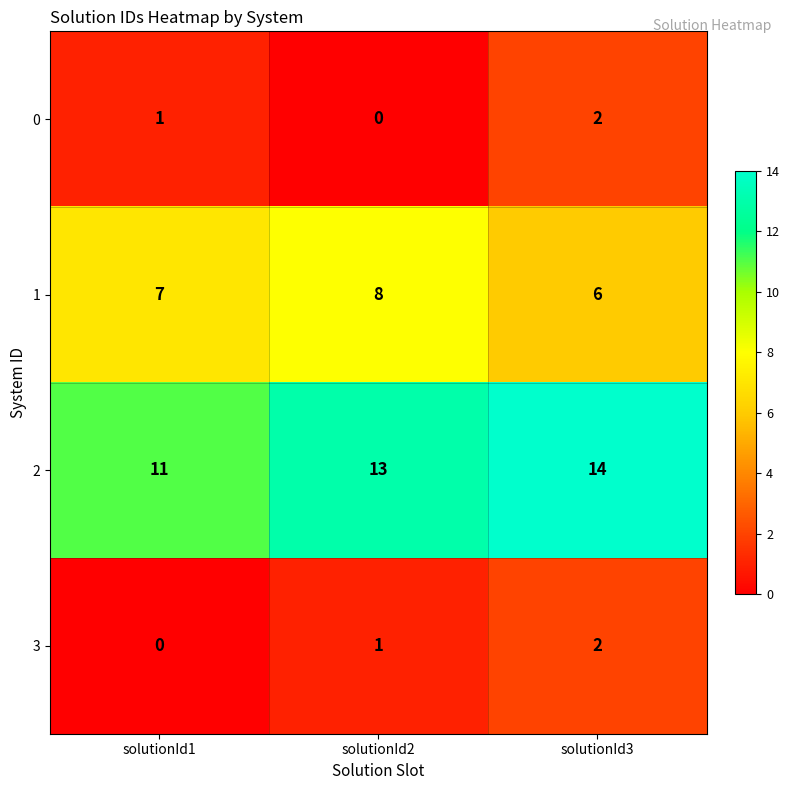

What is the difference between the highest and lowest values at solutionId2?

13